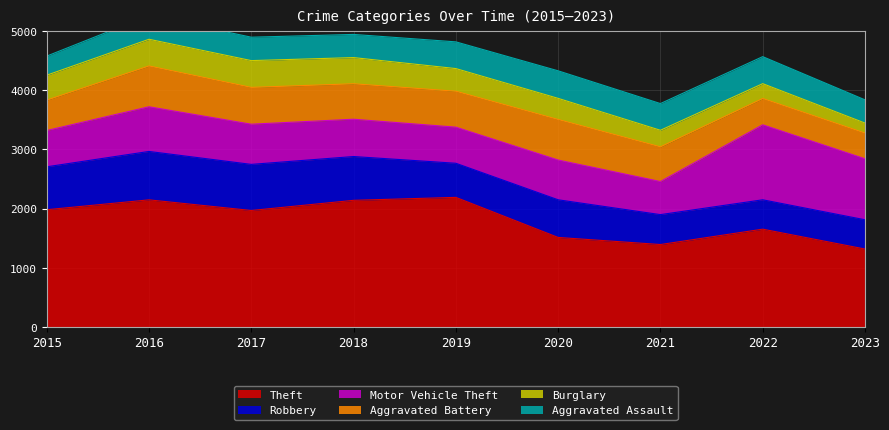

At how many categories does at least one series exceed 1088?

9